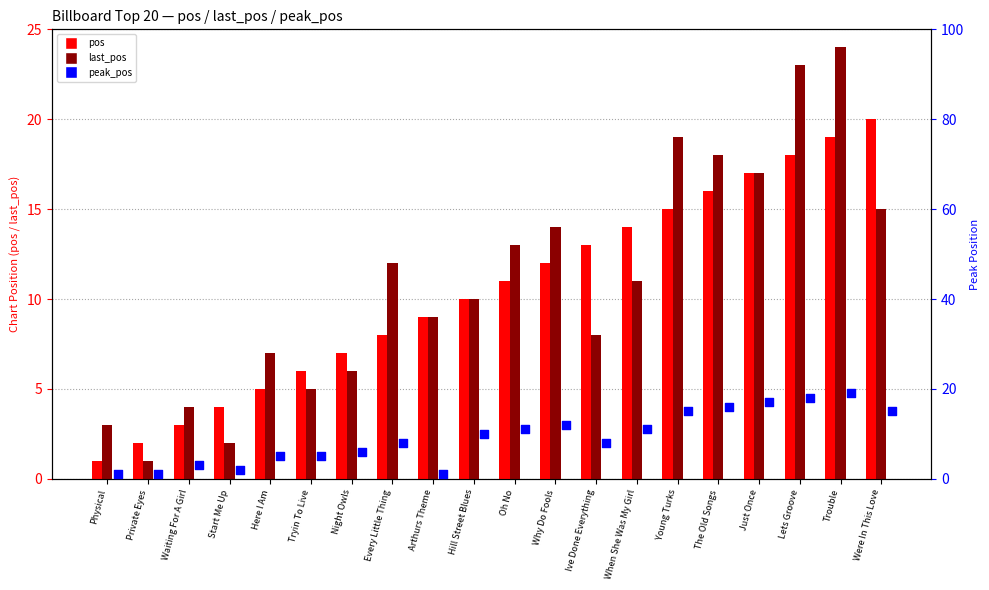

What are all the series names shown in the legend?

pos, last_pos, peak_pos